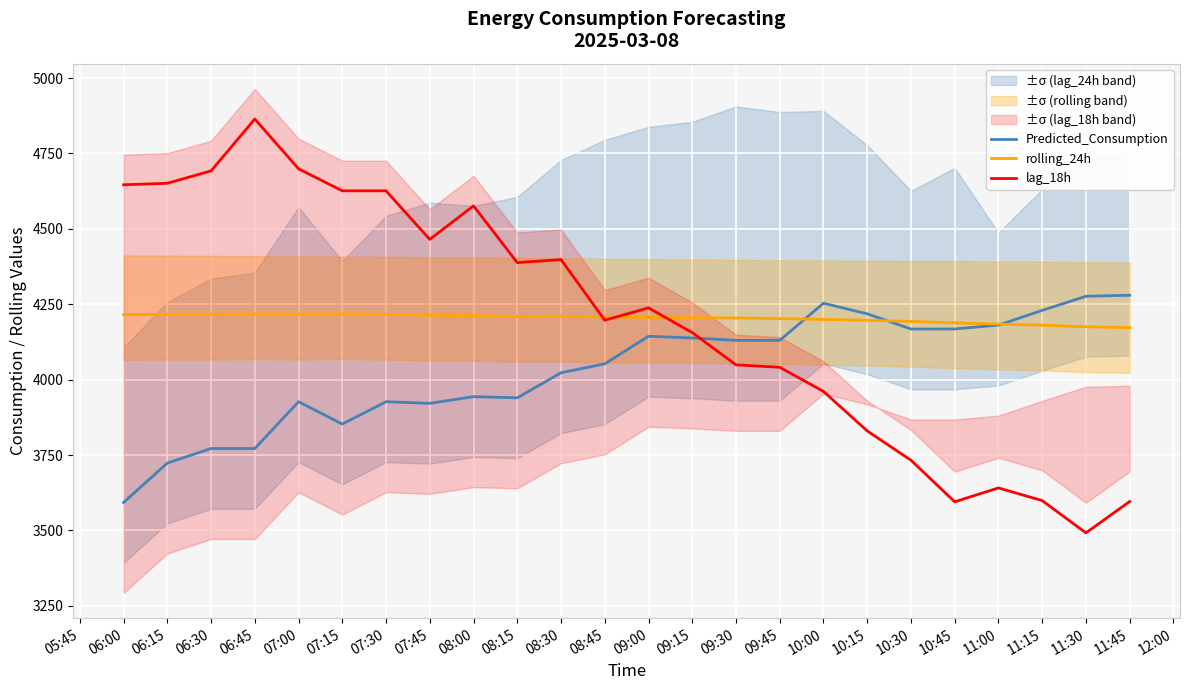

Read the Predicted_Consumption value at 10:00.

4253.3